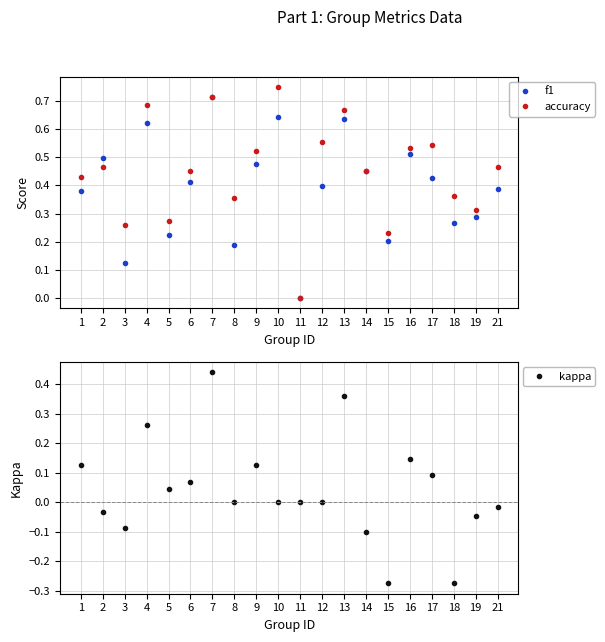

Reading left to right, extract all data points from this chart.

f1: 0.4	0.5	0.1	0.6	0.2	0.4	0.7	0.2	0.5	0.6	0.0	0.4	0.6	0.5	0.2	0.5	0.4	0.3	0.3	0.4
accuracy: 0.4	0.5	0.3	0.7	0.3	0.5	0.7	0.4	0.5	0.8	0.0	0.6	0.7	0.5	0.2	0.5	0.5	0.4	0.3	0.5
kappa: 0.1	-0.0	-0.1	0.3	0.0	0.1	0.4	0.0	0.1	0.0	0.0	0.0	0.4	-0.1	-0.3	0.1	0.1	-0.3	-0.0	-0.0